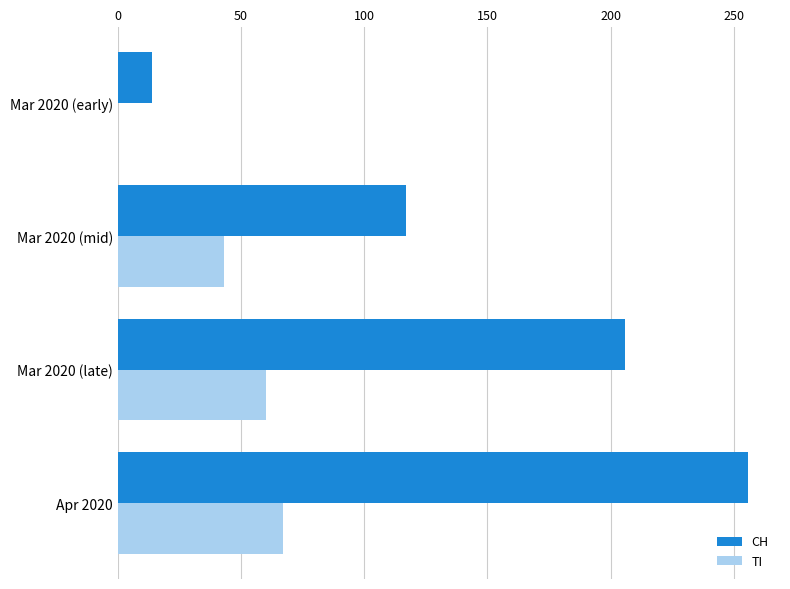

The value of TI at Mar 2020 (mid) is 43. True or false?

True